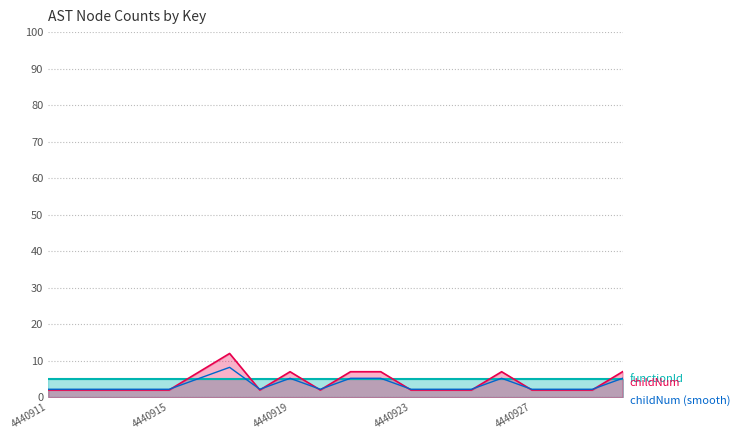

What is the ratio of the value at 5 to the value at 13?

2.4